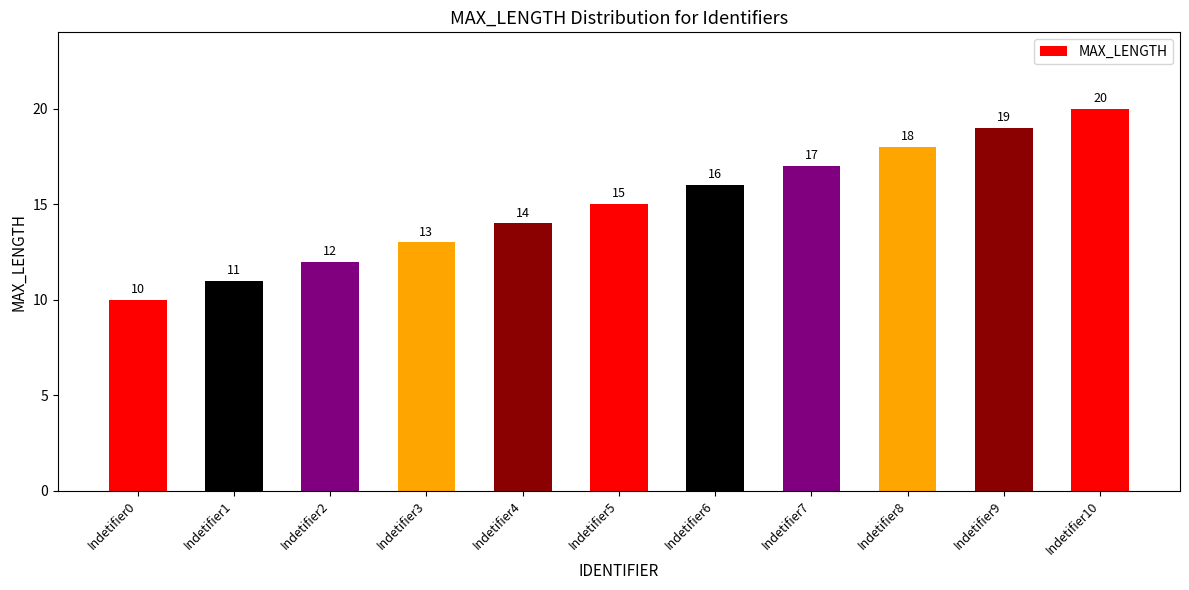

What is the smallest value displayed?

10